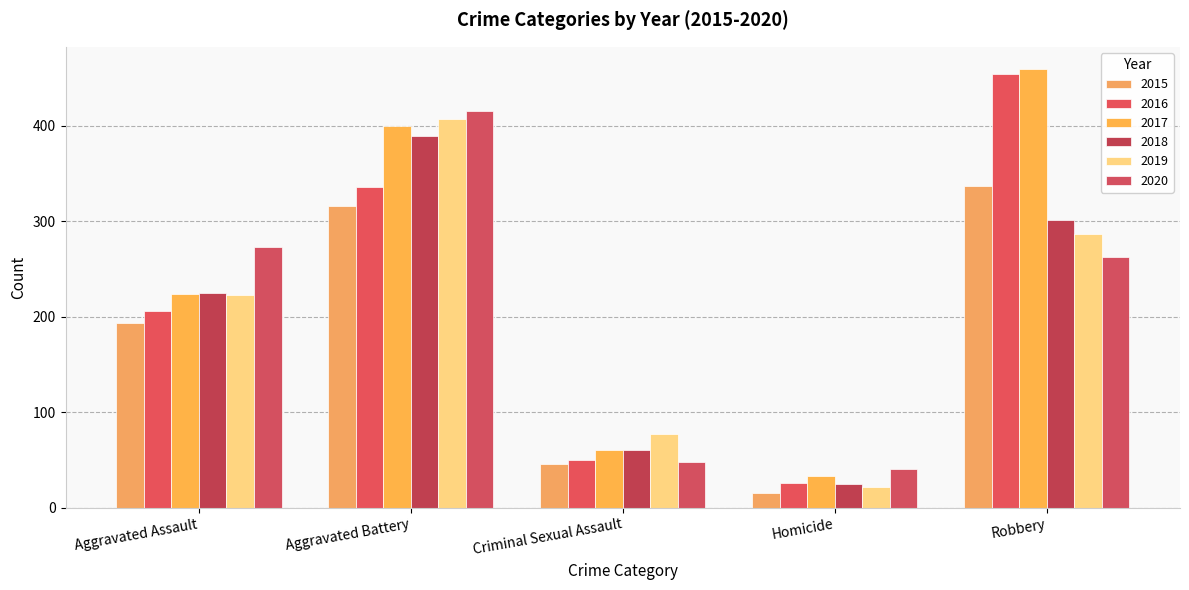

Reading right to left, extract all data points from this chart.

2015: 337	15	46	316	194
2016: 454	26	50	336	206
2017: 460	33	61	400	224
2018: 301	25	60	389	225
2019: 287	22	77	407	223
2020: 263	41	48	416	273